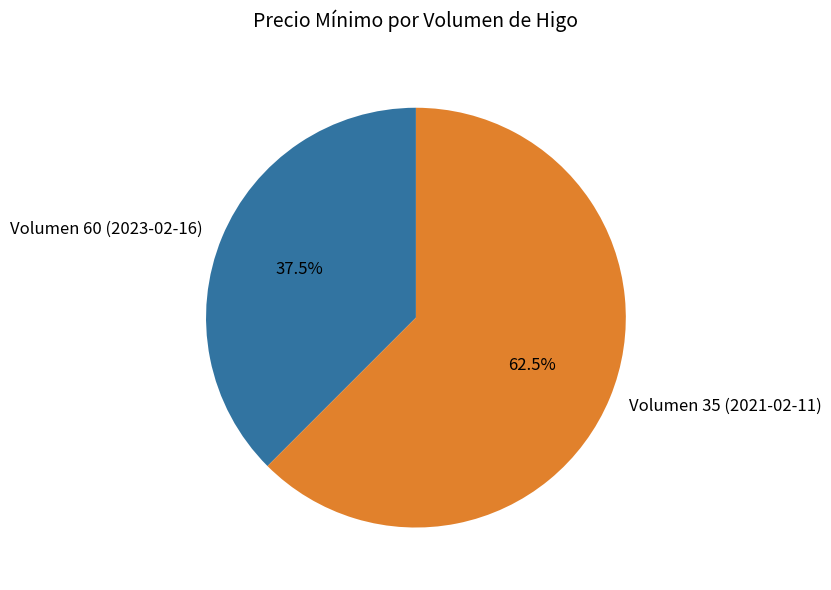

To the nearest percent, what is the combined percentage of Volumen 60 (2023-02-16) and Volumen 35 (2021-02-11)?

100%